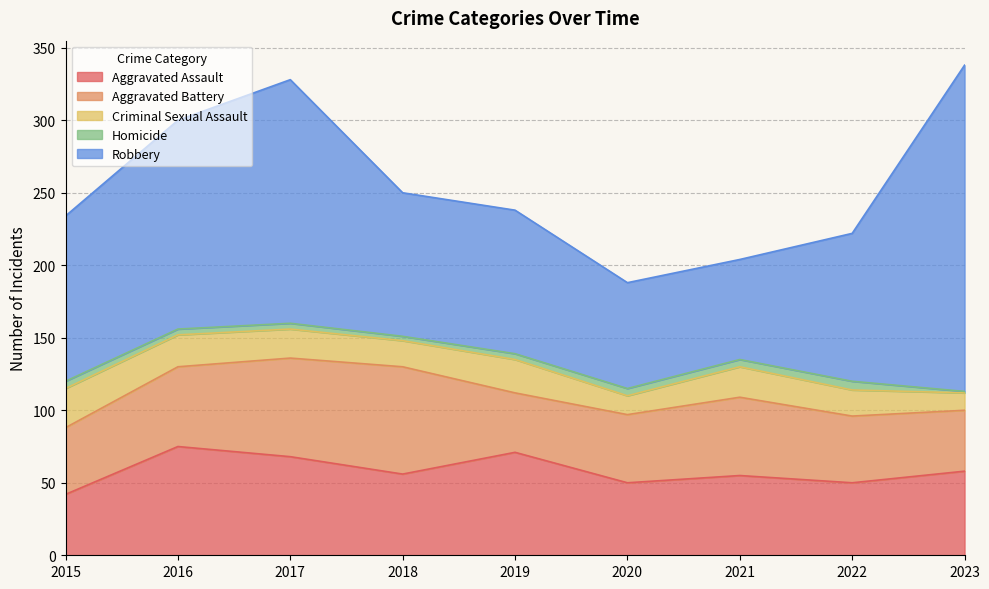

What is the total value across all series at 2016?

300